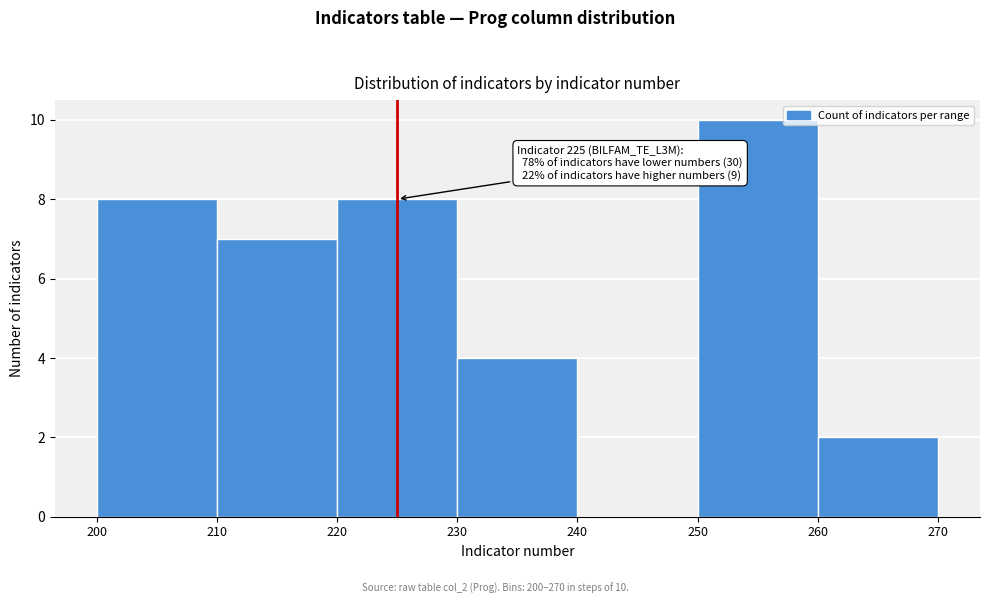

Which range on the x-axis has the tallest bar?

250 to 260